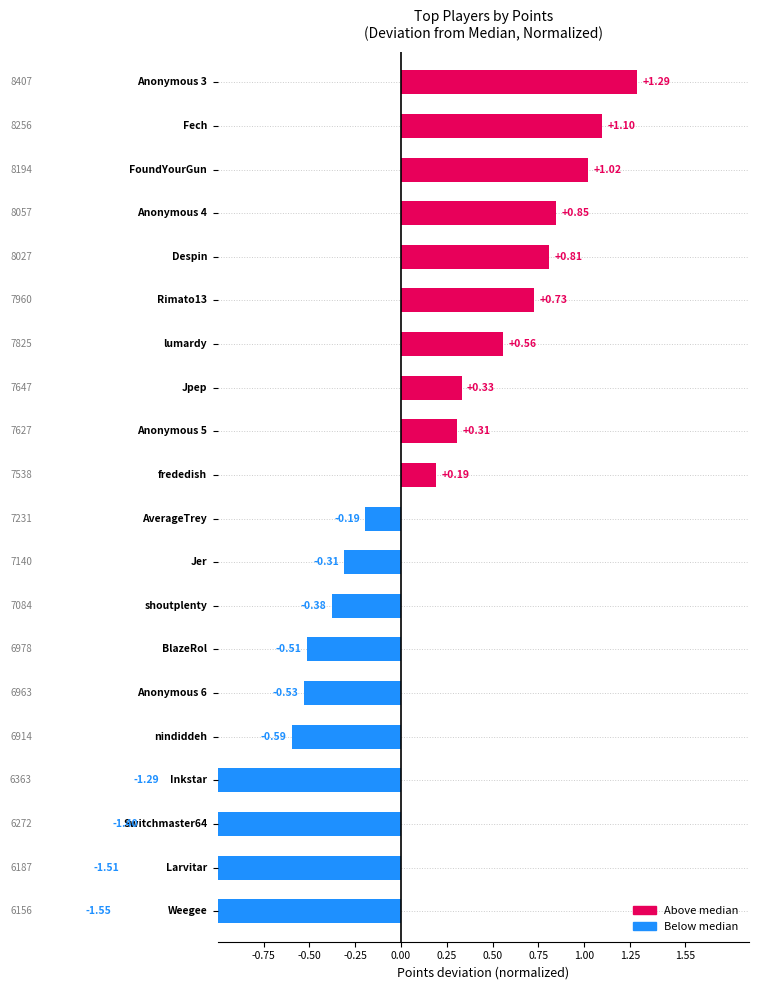

How many data points are less than 0?

10